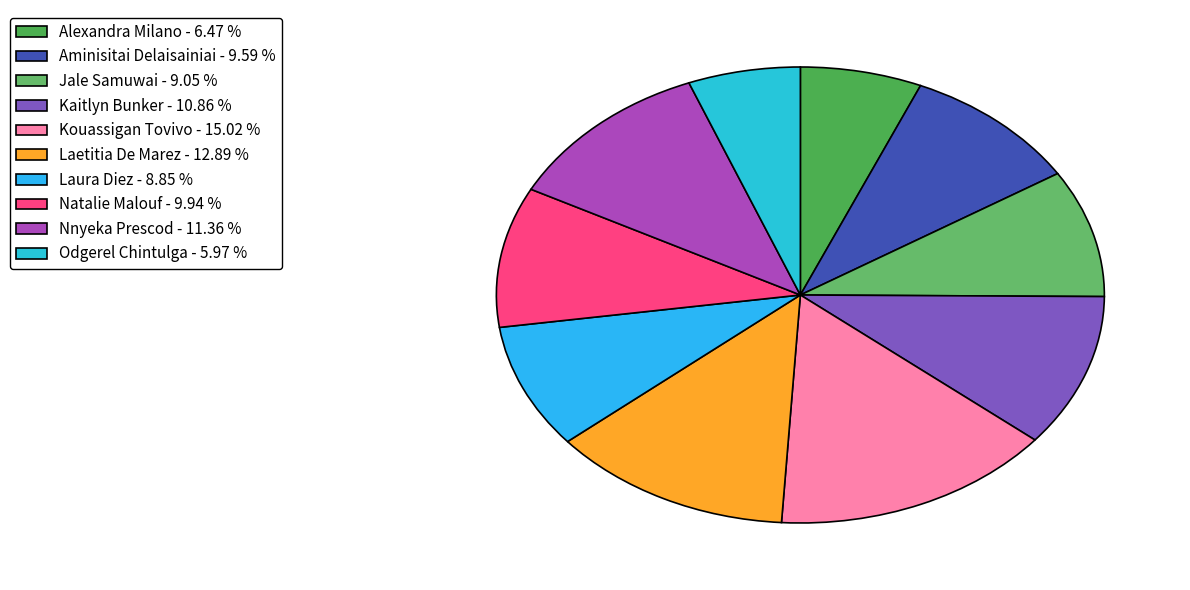

To the nearest percent, what is the combined percentage of Aminisitai Delaisainiai and Kouassigan Tovivo?

25%